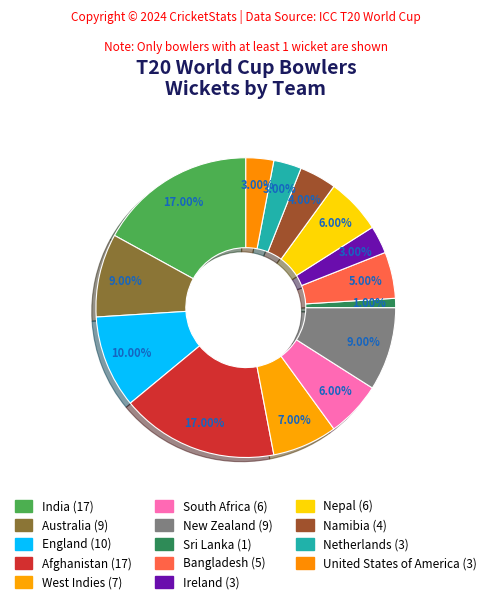

Is there any slice that represents more than half of the pie?

No